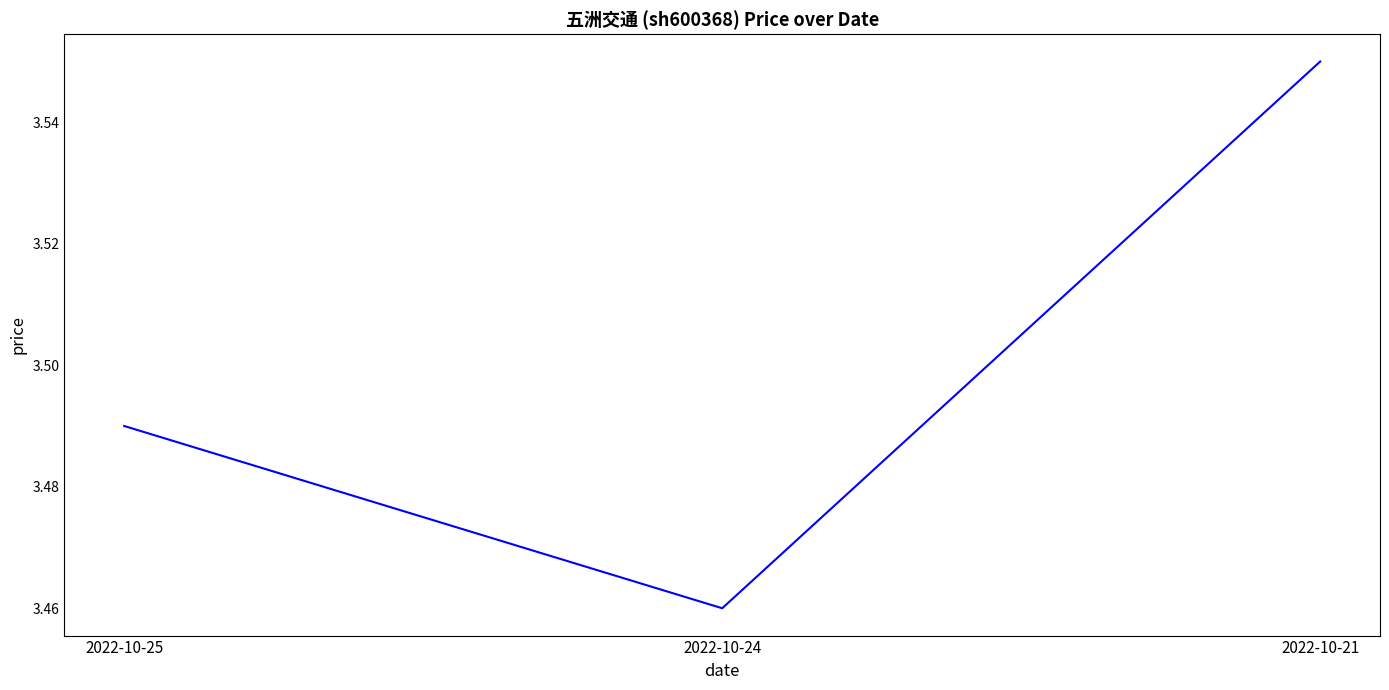

What is the difference between the maximum and minimum values?

0.1